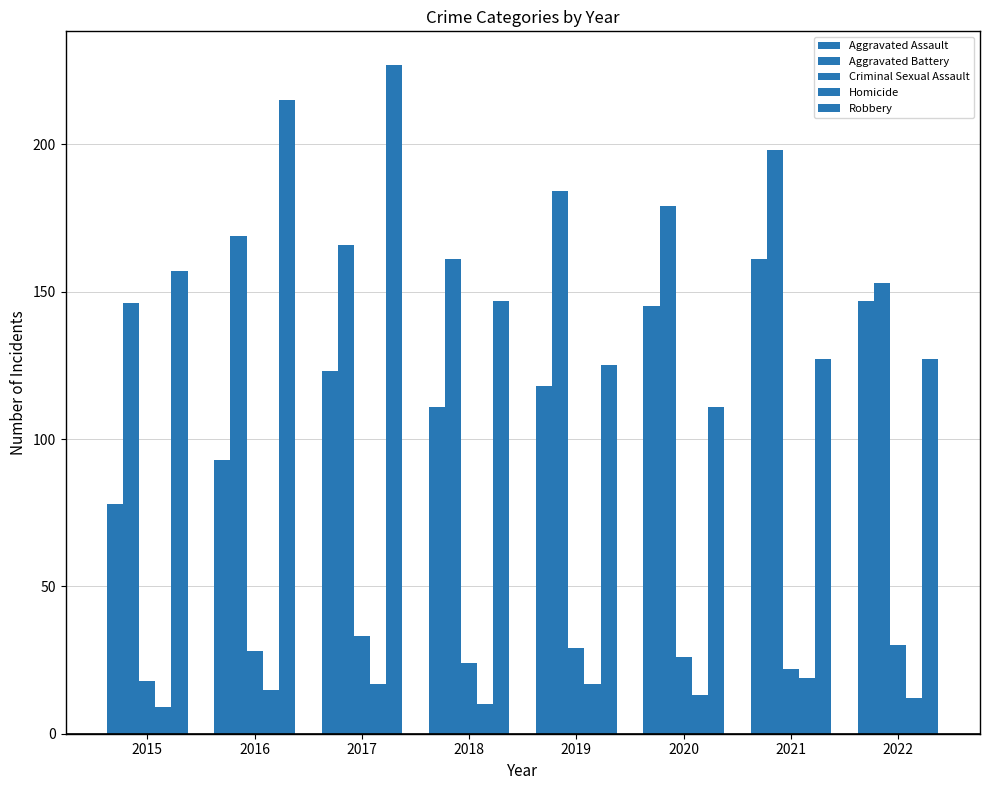

What is the value of the Aggravated Assault bar at the 4th from the left?

111